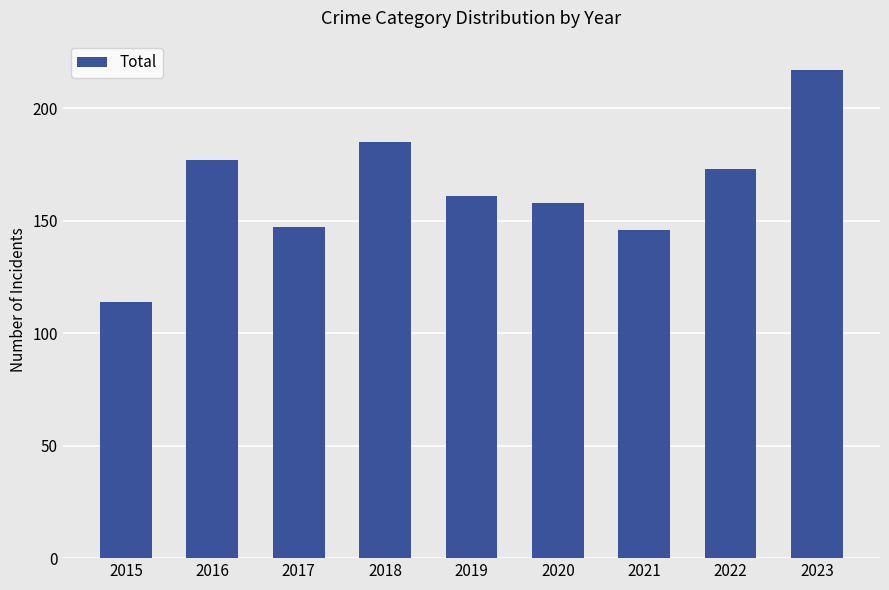

The value at 2019 is 79. True or false?

False